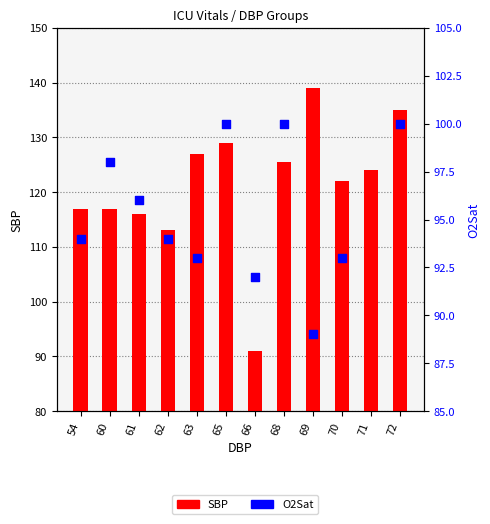

Which series has the largest total across all categories?

SBP